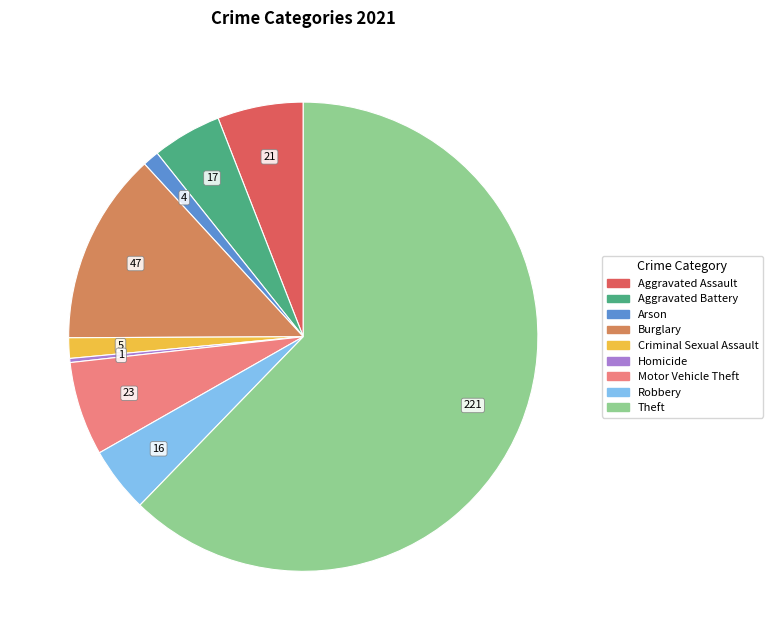

Combined, do Criminal Sexual Assault and Theft account for over 50%?

Yes